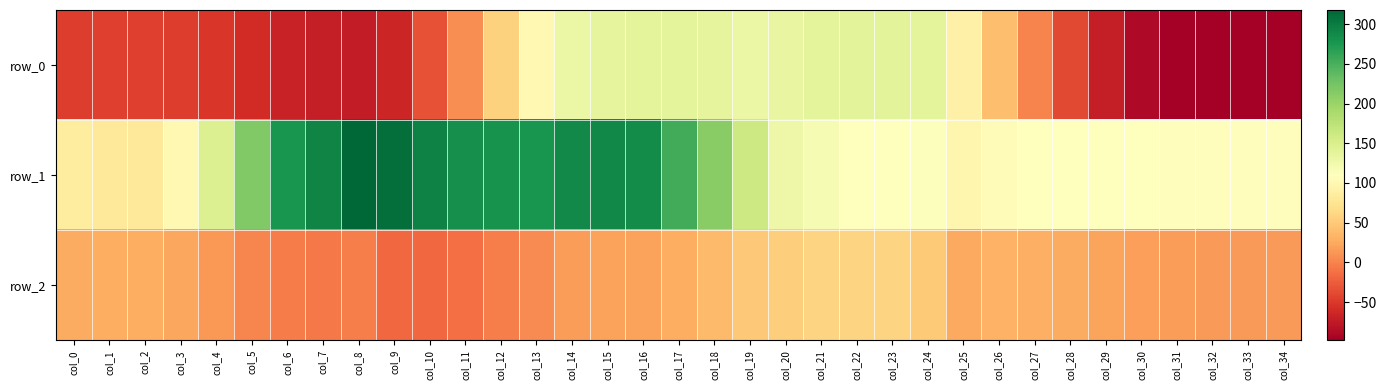

What is the spread (max minus min) of values at col_3?

147.1